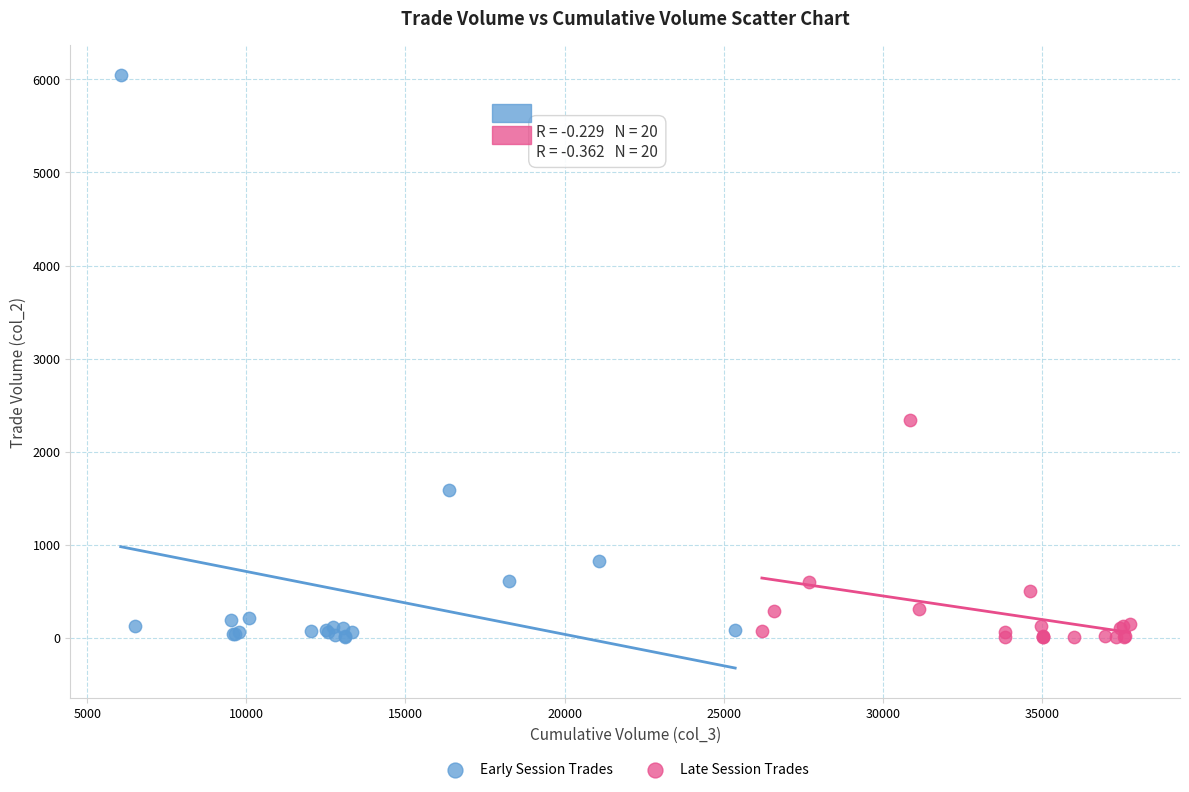

Which series contains the highest Y value?

Early Session Trades